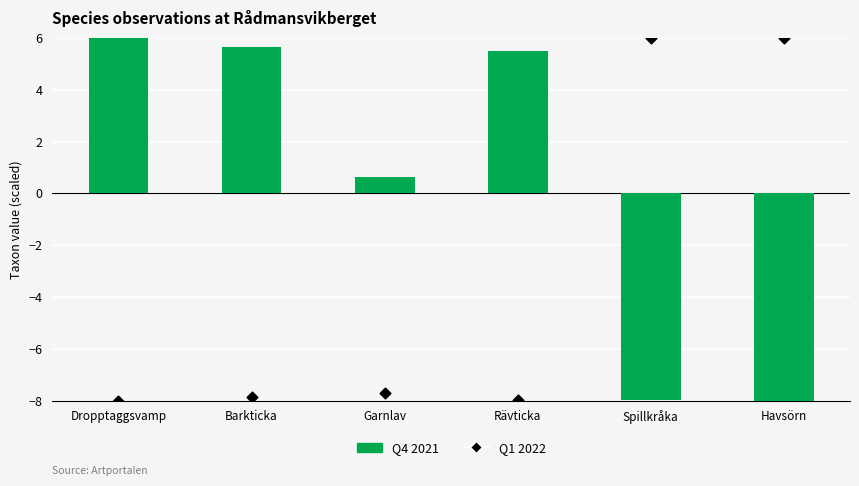

Which series contains the lowest Y value?

Q4 2021